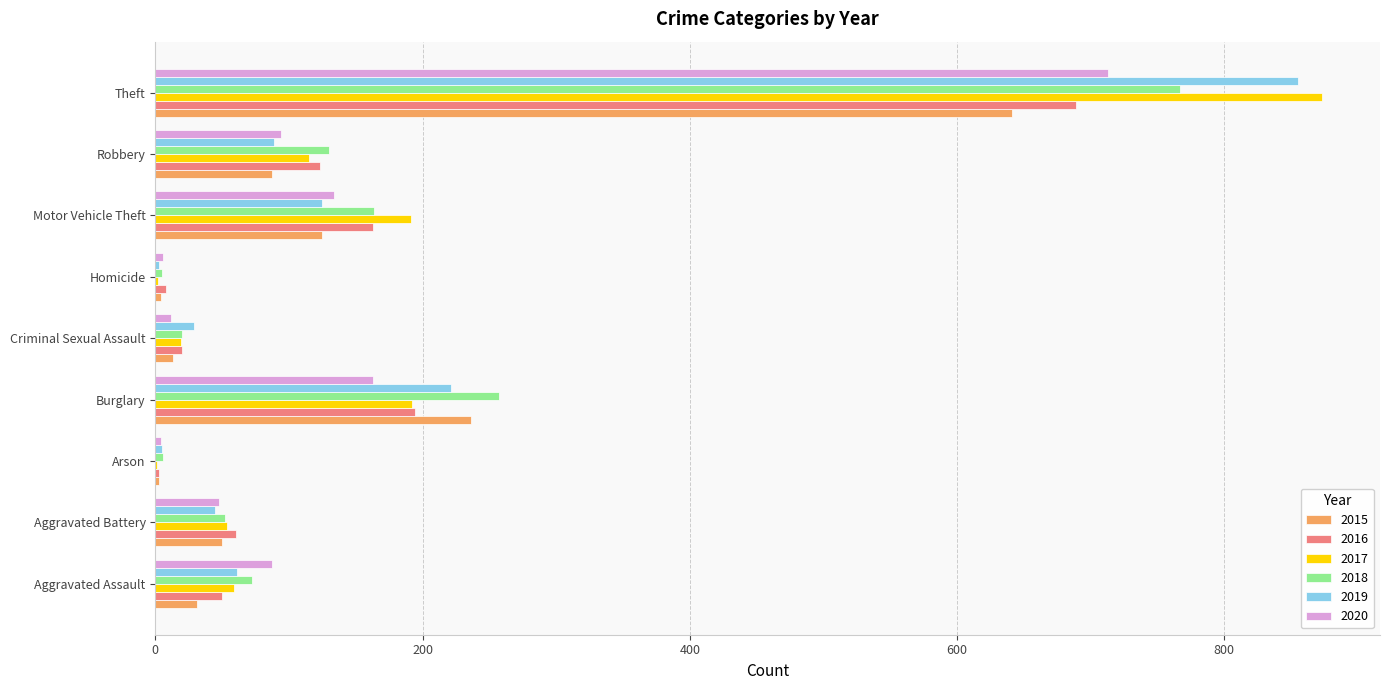

True or false: 2020 has a value of 457 at Theft.

False